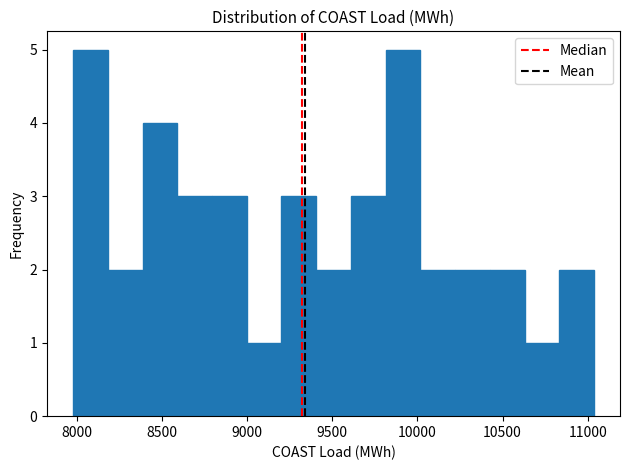

What is the height of the bar covering 8000 to 8200 on the x-axis? Neither the bar edges nor the heights are printed on the chart, so give them approximately, as read against the axes.

5